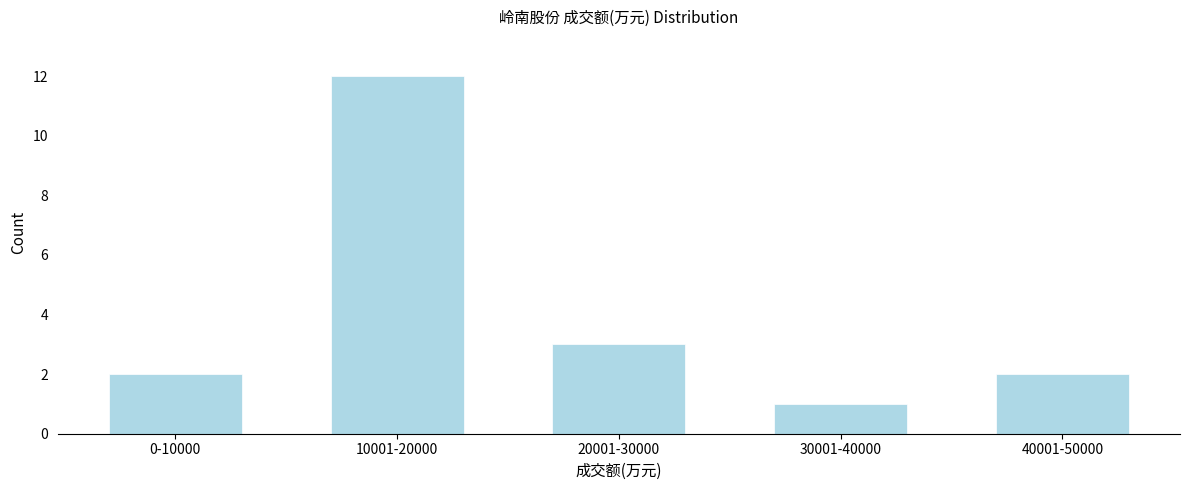

Reading left to right, list all the values displayed in this chart.

0-10000=2	10001-20000=12	20001-30000=3	30001-40000=1	40001-50000=2